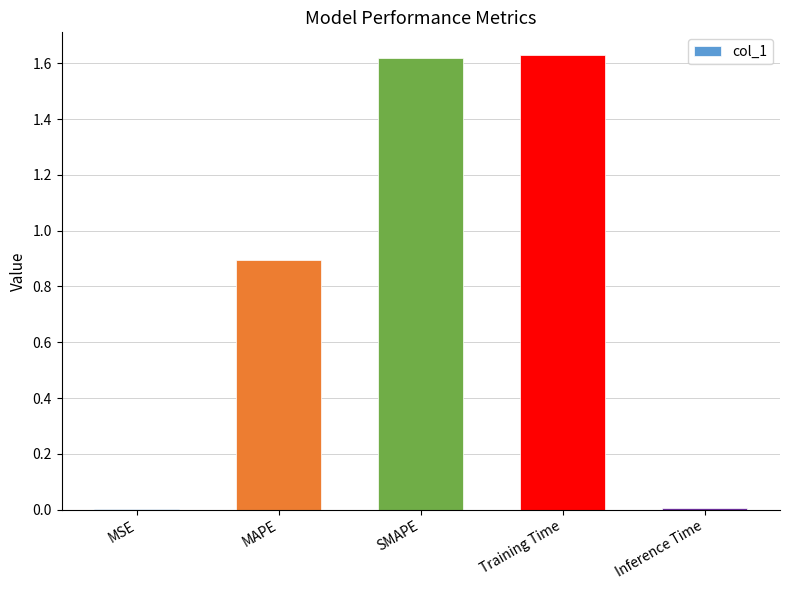

Count the number of categories in the chart.

5